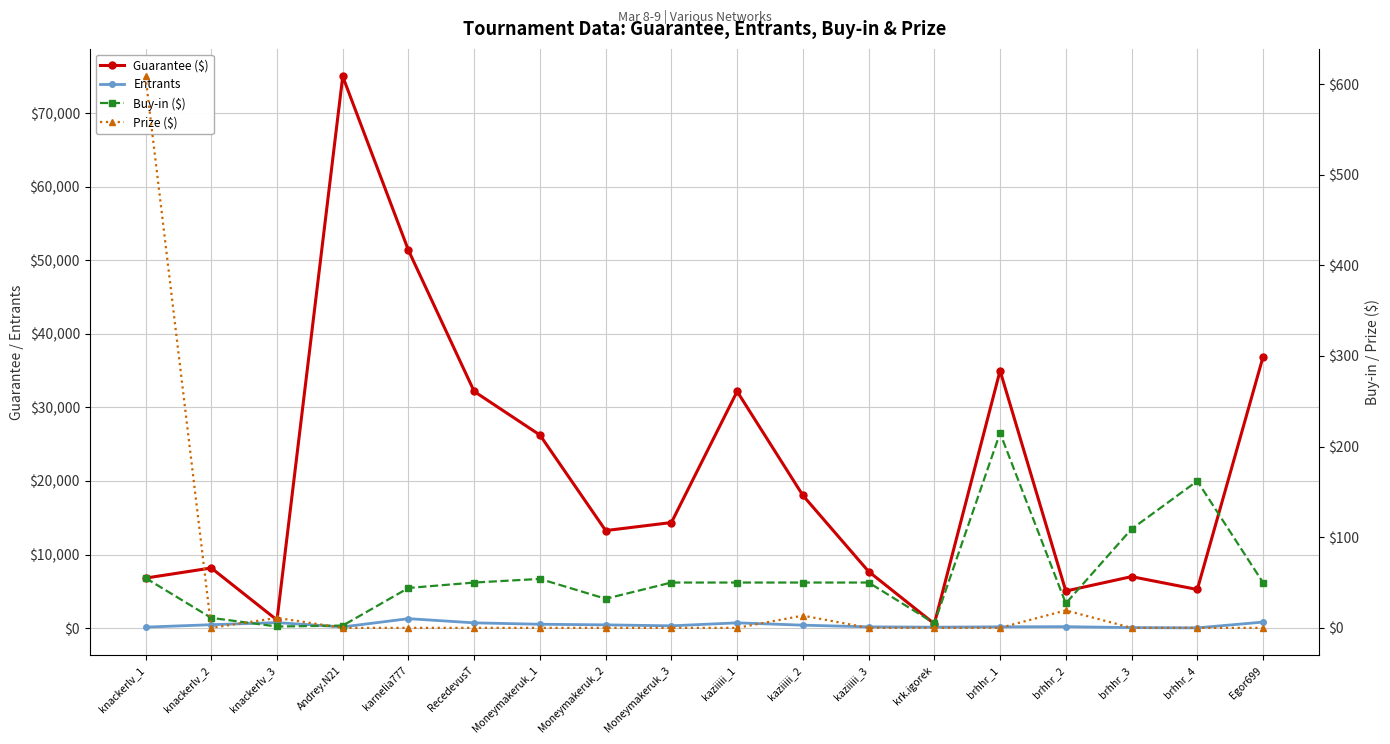

Which category has the highest value across all series?

Andrey.N21